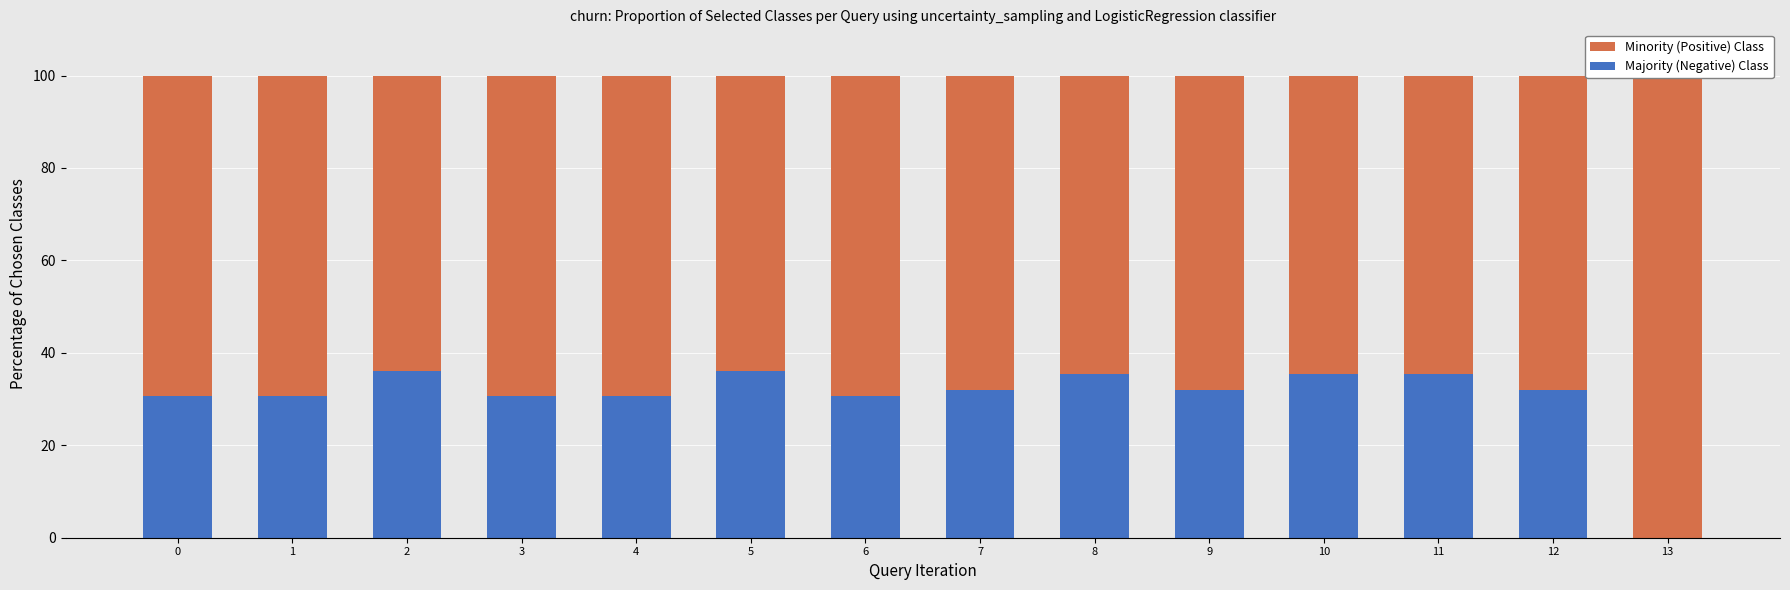

What are all the series names shown in the legend?

Minority (Positive) Class, Majority (Negative) Class